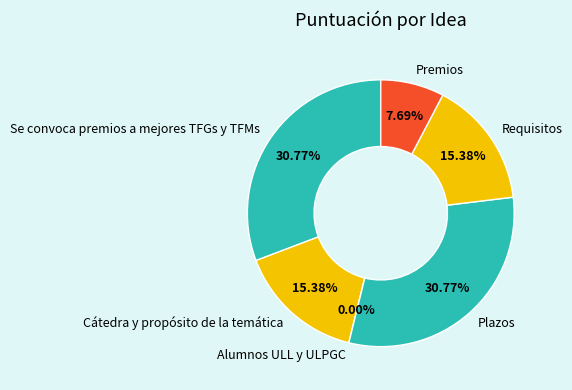

To the nearest percent, what portion does Se convoca premios a mejores TFGs y TFMs represent?

31%